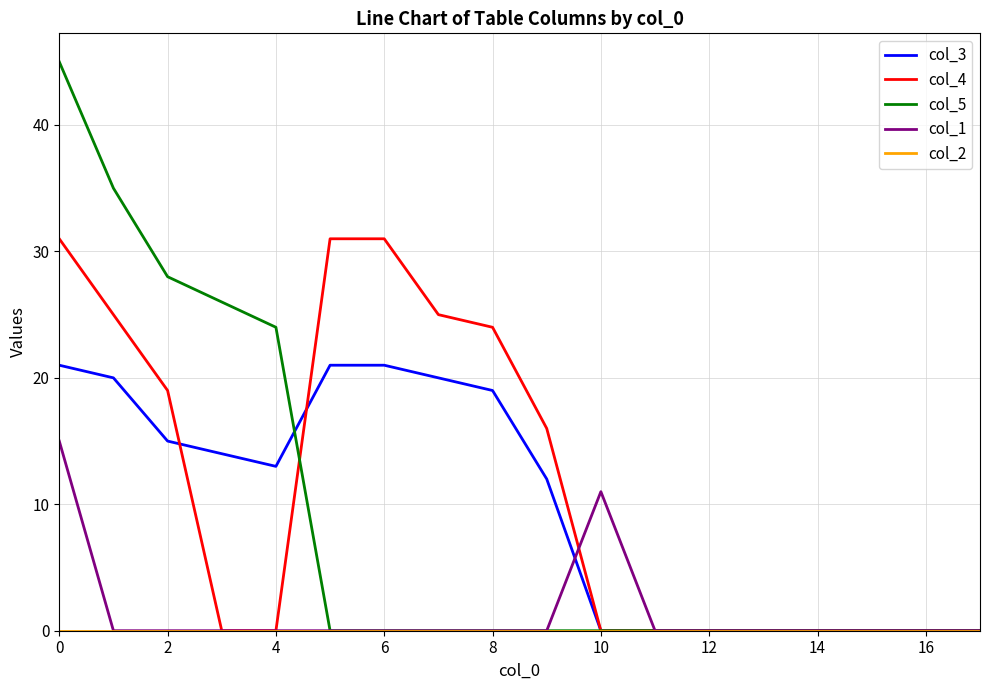

Does the chart display data point markers on the line(s)?

No